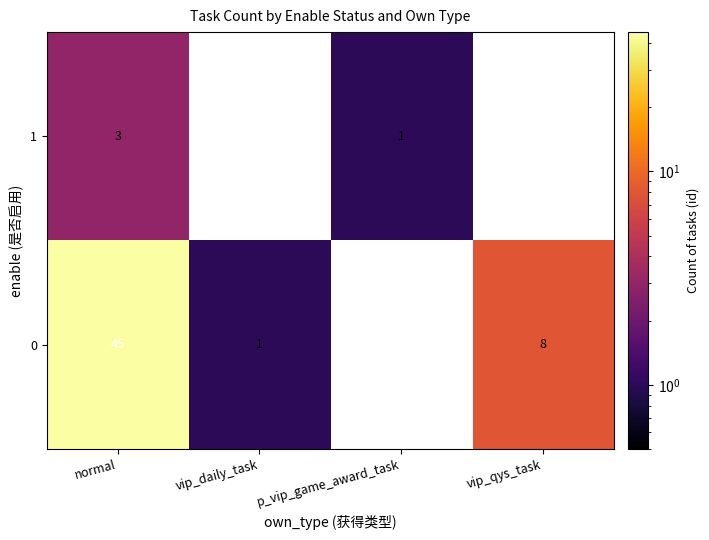

Is the value of 1 at p_vip_game_award_task greater than the value of 0 at vip_qys_task?

No